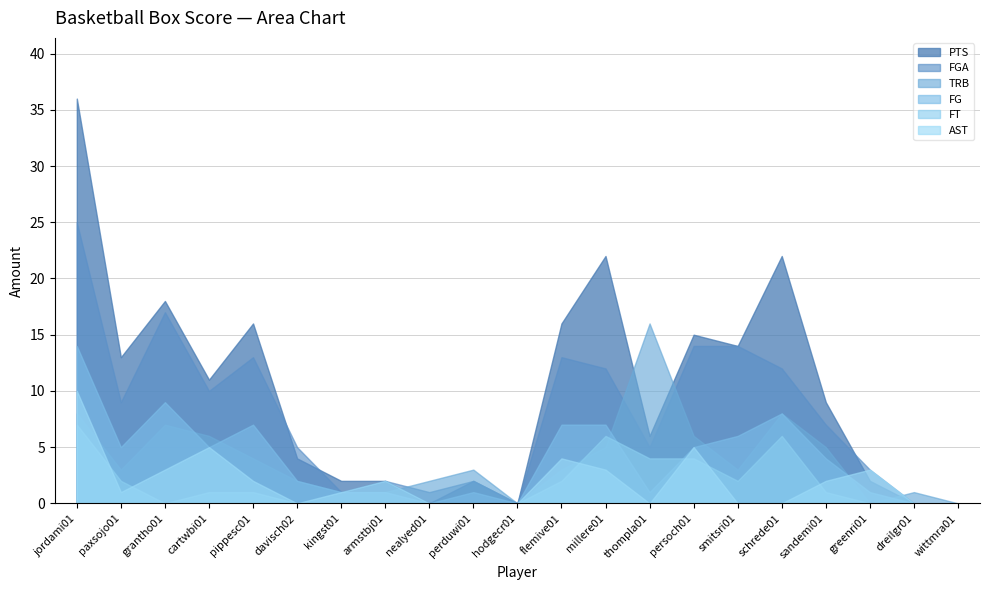

At which category does the chart reach its minimum across all series?

nealyed01